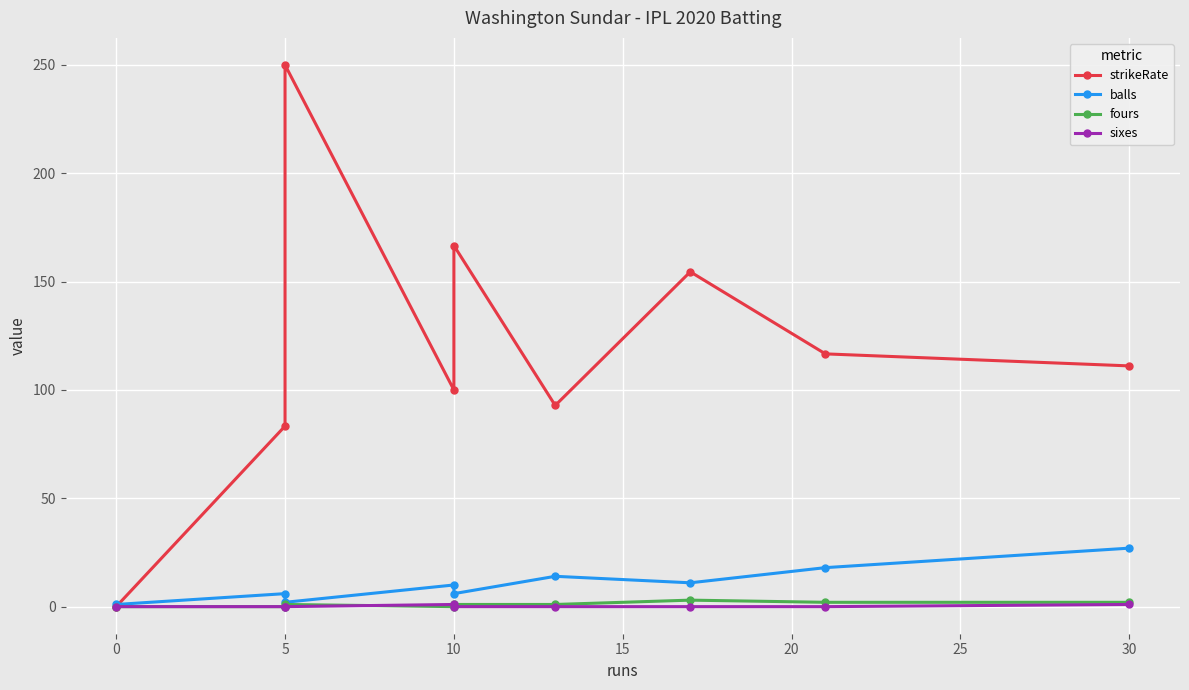

Reading left to right, extract all data points from this chart.

strikeRate: 0.0	83.3	250.0	100.0	166.7	92.8	154.5	116.7	111.1
balls: 1.0	6.0	2.0	10.0	6.0	14.0	11.0	18.0	27.0
fours: 0.0	0.0	1.0	0.0	1.0	1.0	3.0	2.0	2.0
sixes: 0.0	0.0	0.0	1.0	0.0	0.0	0.0	0.0	1.0